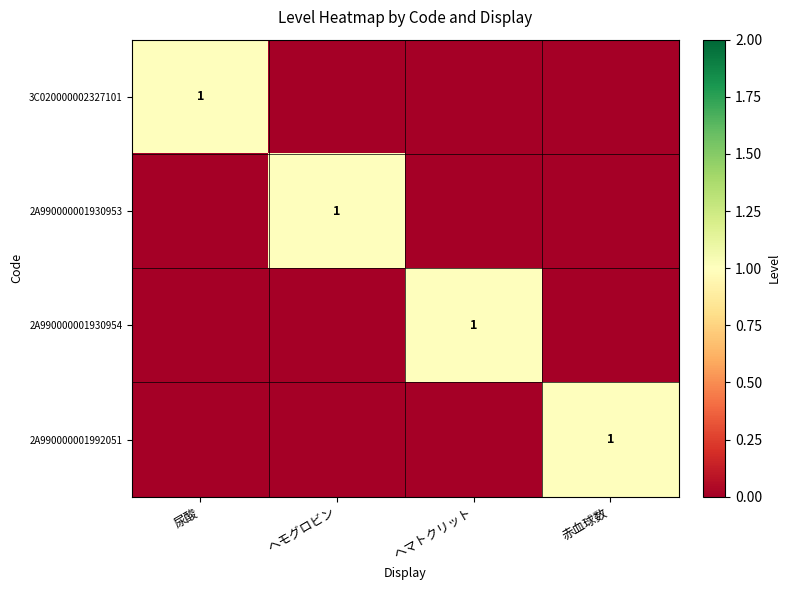

The value of 3C020000002327101 at 尿酸 is 2. True or false?

False